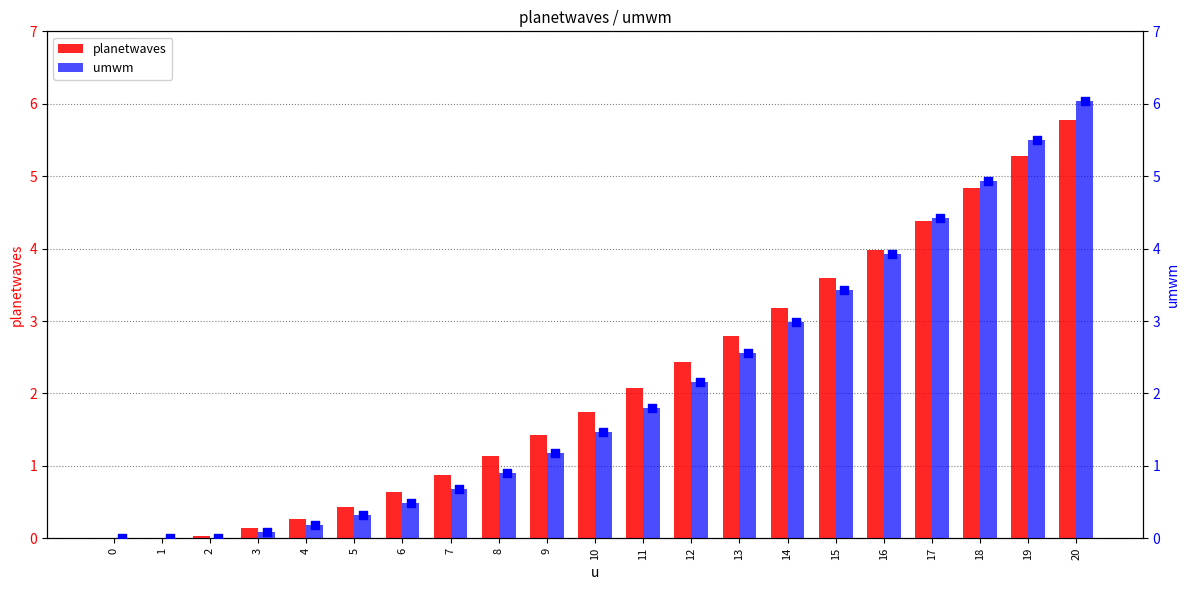

What are all the series names shown in the legend?

planetwaves, umwm